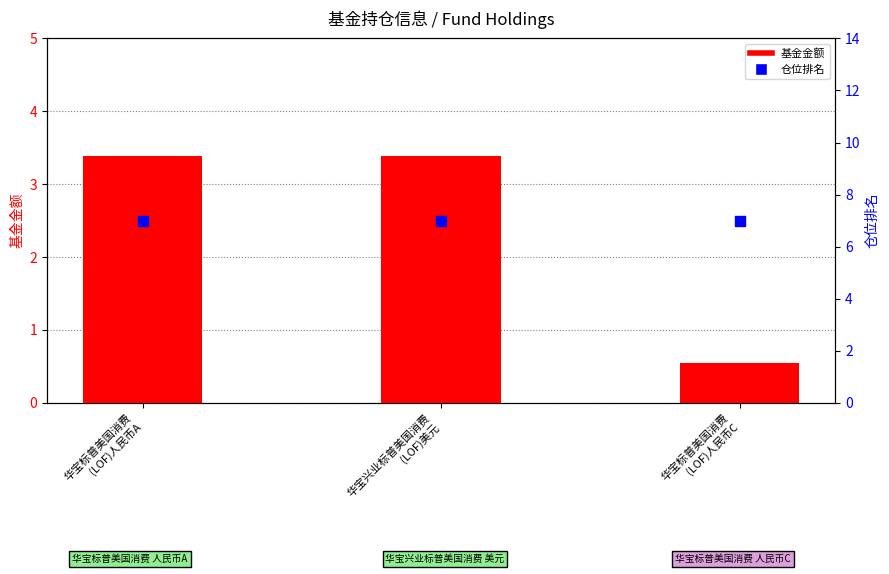

At which category is the sum across all series the highest?

华宝标普美国消费
(LOF)人民币A